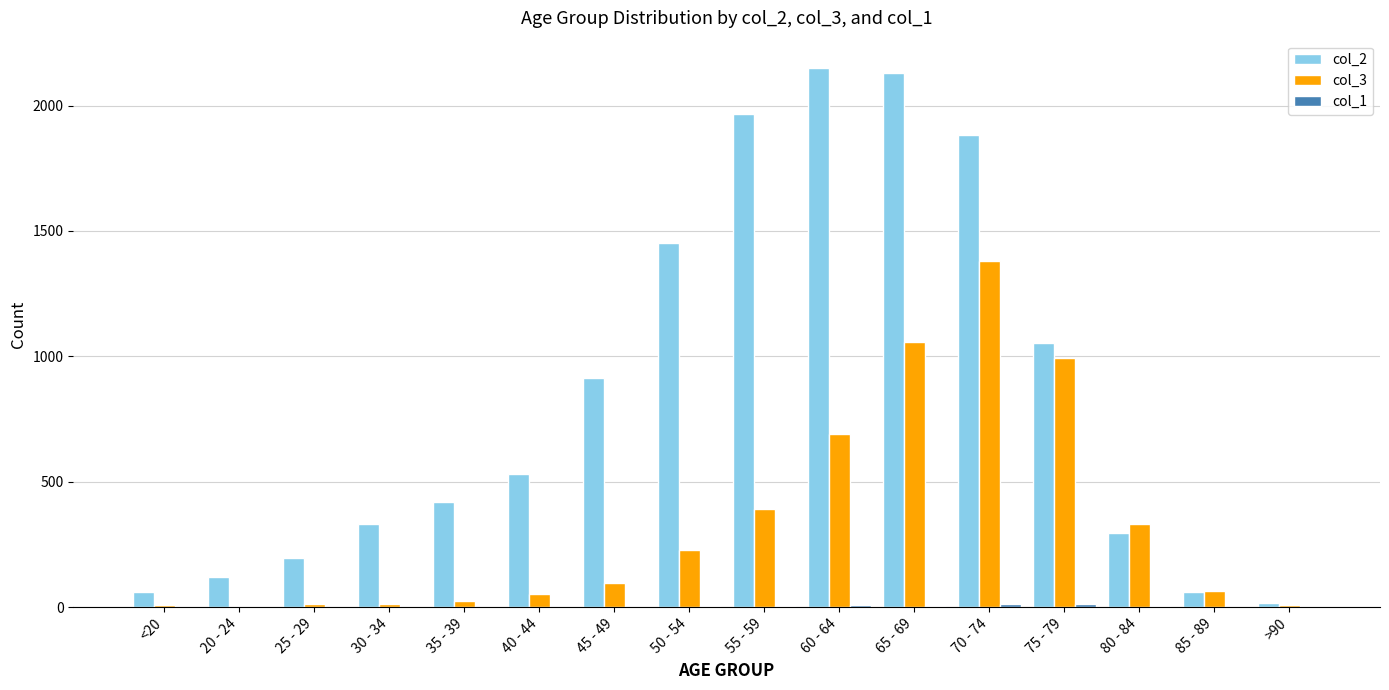

True or false: col_3 has a value of 64 at 85 - 89.

True